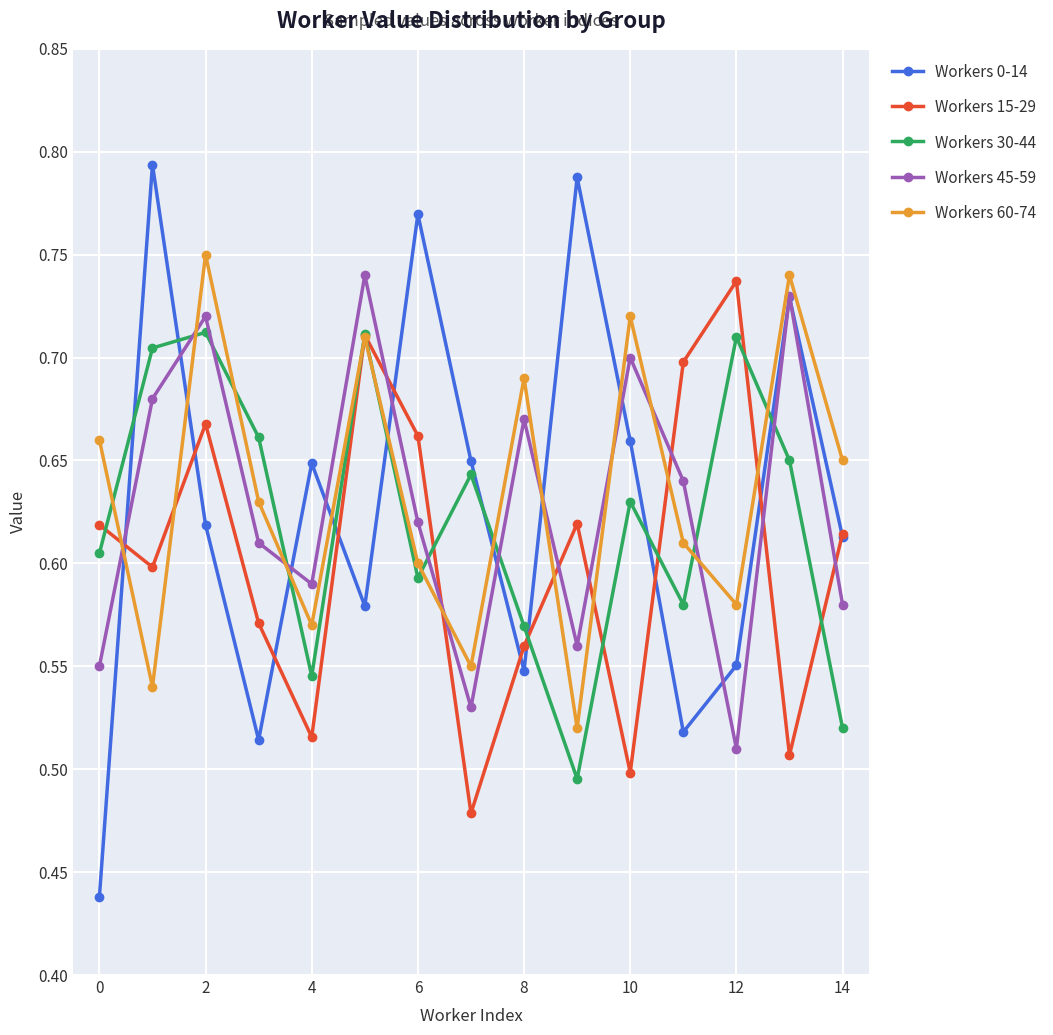

How many Workers 0-14 values are between 0 and 1?

15